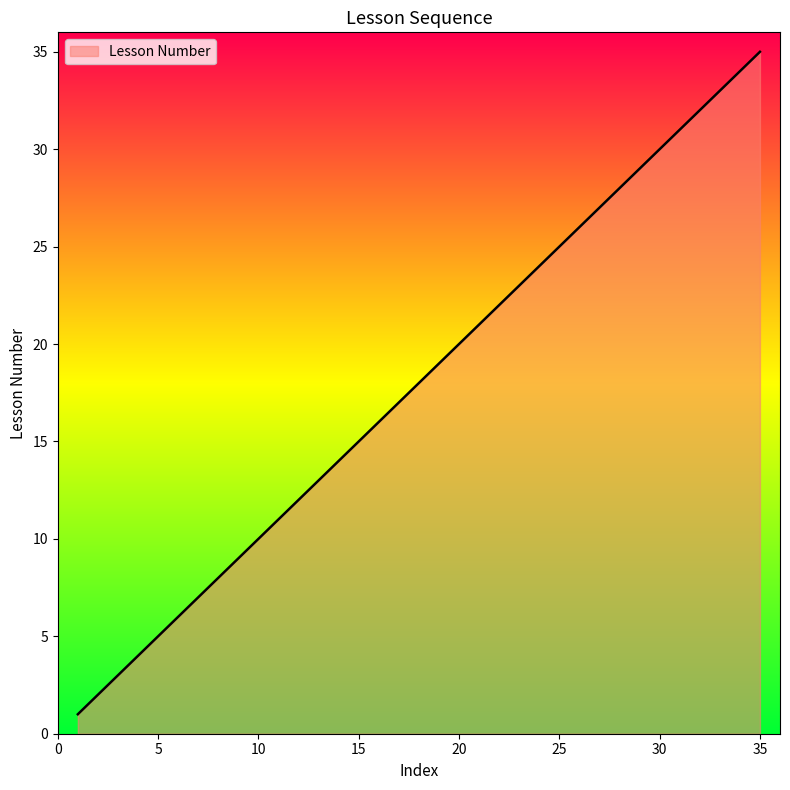

Is this an area chart (filled region under the line)?

Yes